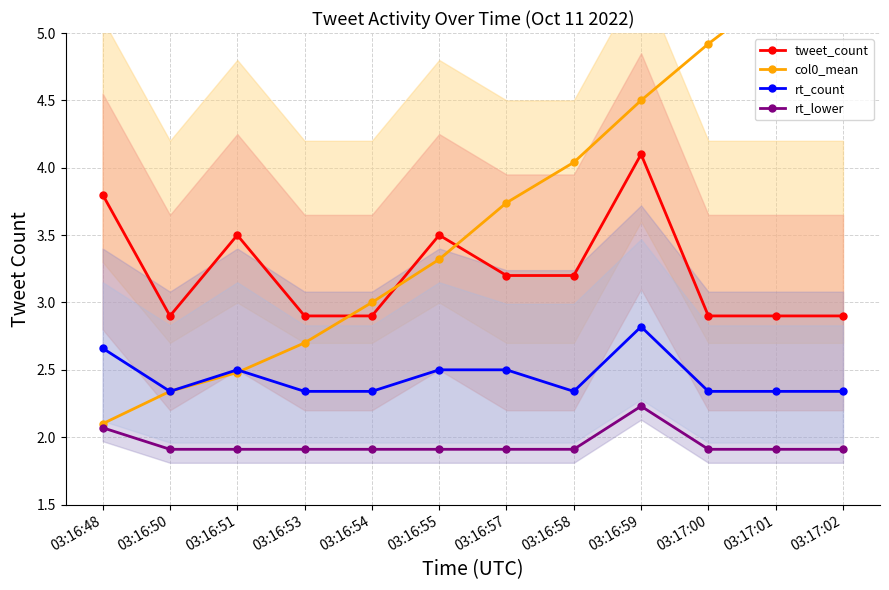

Which category has the highest value in the rt_count series?

03:16:59